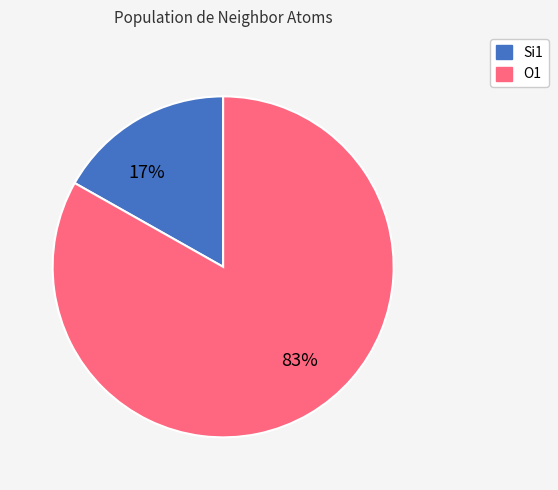

To the nearest percent, what is the average slice percentage?

50%